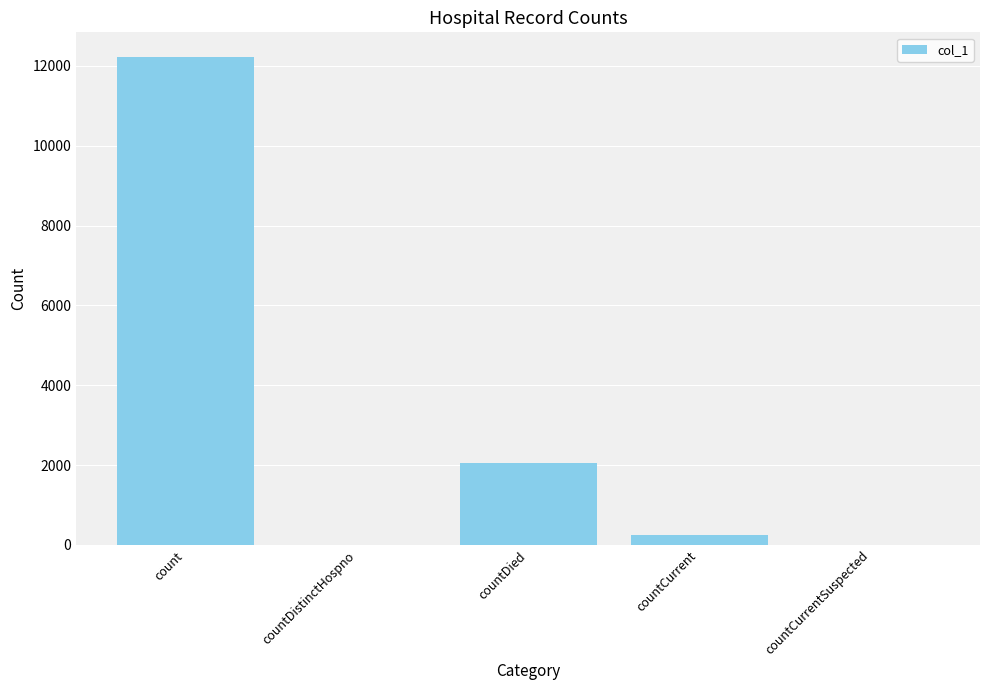

At which label is the value closest to 6115?

countDied